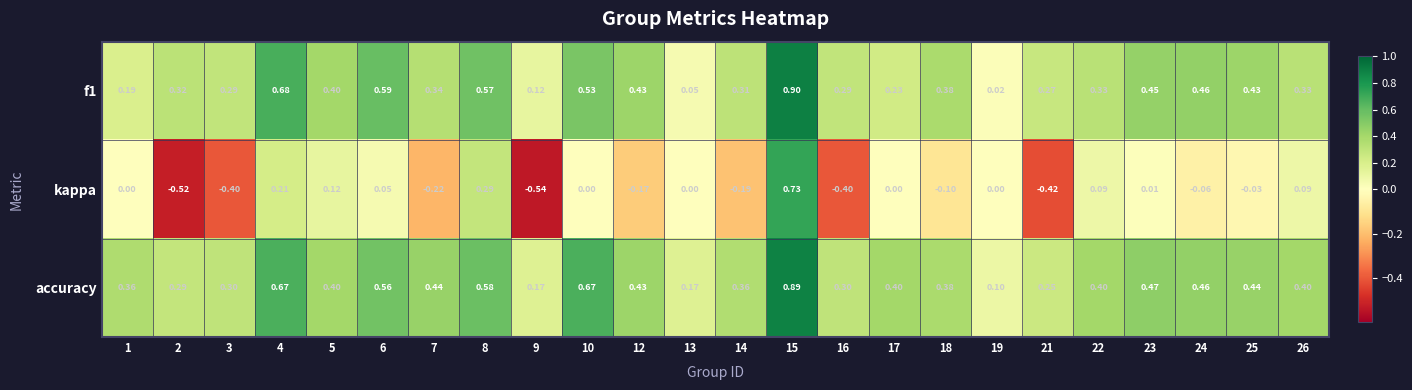

Is the value of accuracy at 25 greater than the value of kappa at 8?

Yes